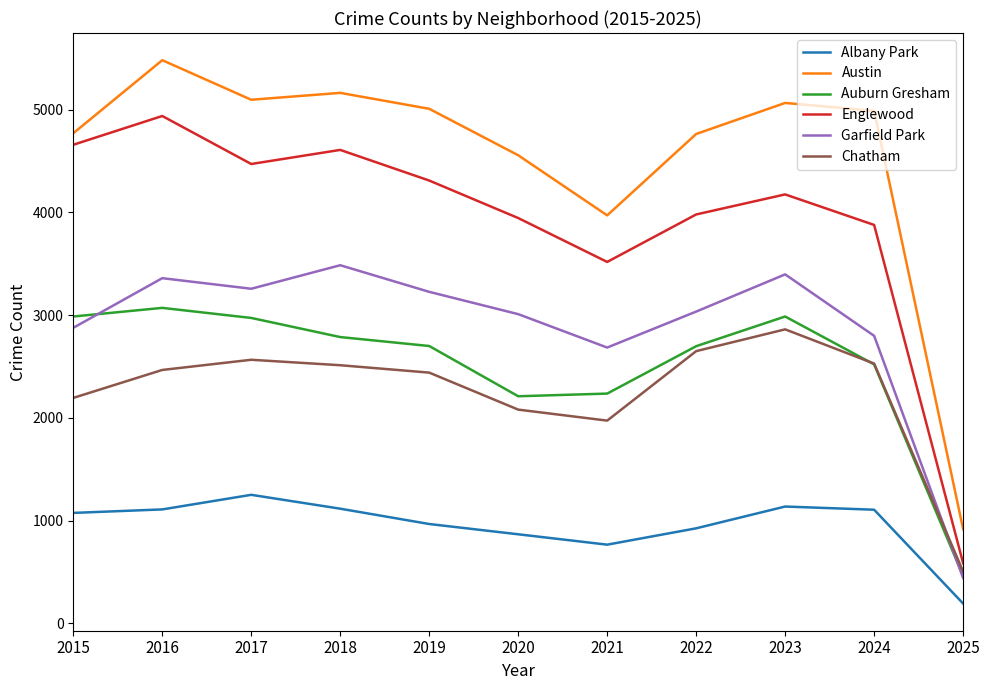

At 2017, list the series in order from largest to smallest.

Austin, Englewood, Garfield Park, Auburn Gresham, Chatham, Albany Park